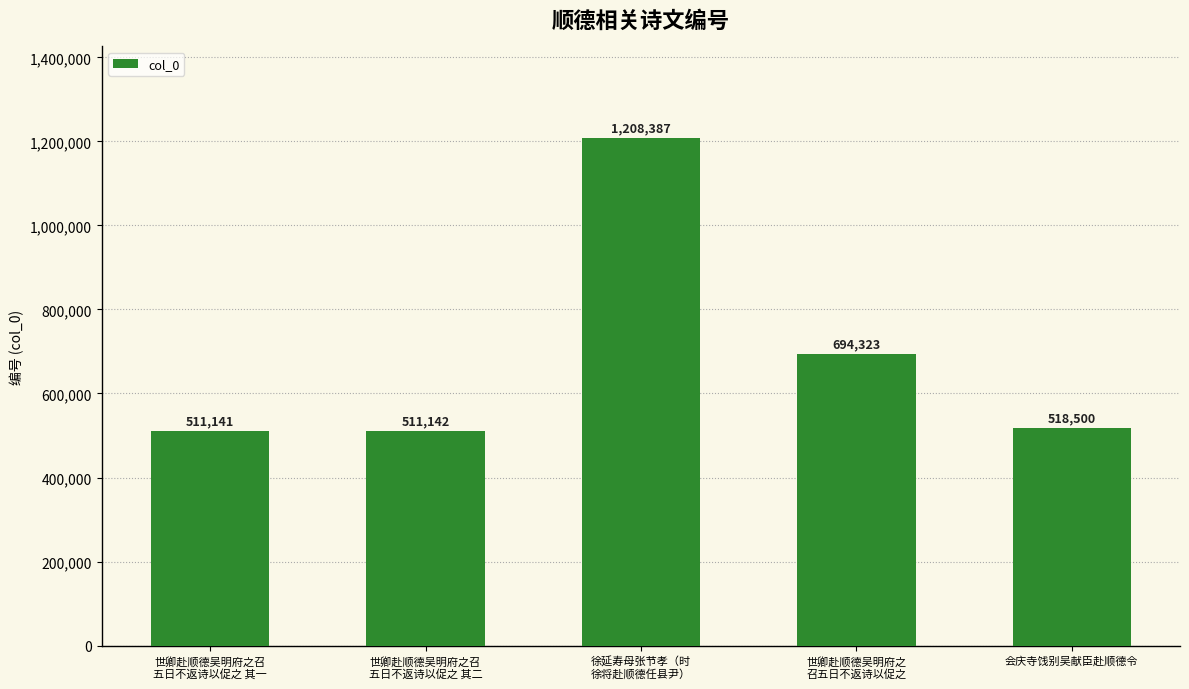

Which has a higher value, 世卿赴顺德吴明府之召
五日不返诗以促之 其一 or 世卿赴顺德吴明府之
召五日不返诗以促之?

世卿赴顺德吴明府之
召五日不返诗以促之